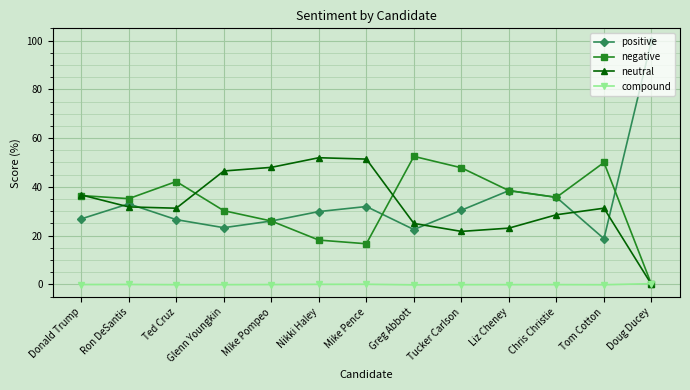

True or false: neutral has more than 0 interior local peaks.

True